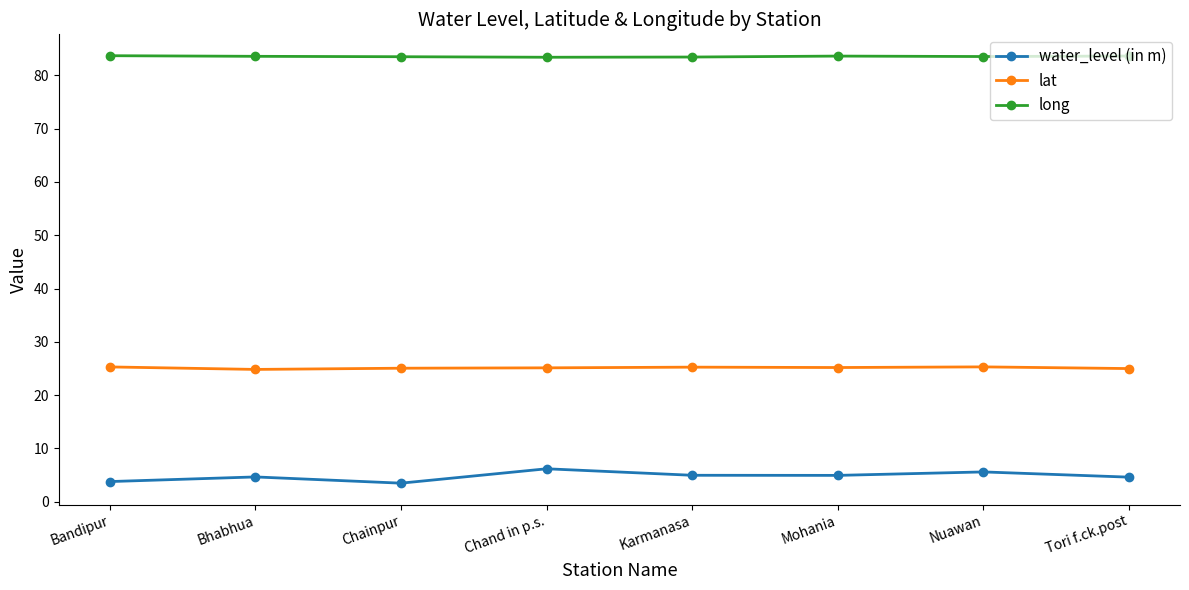

List the series in order of their peak value, lowest first.

water_level (in m), lat, long